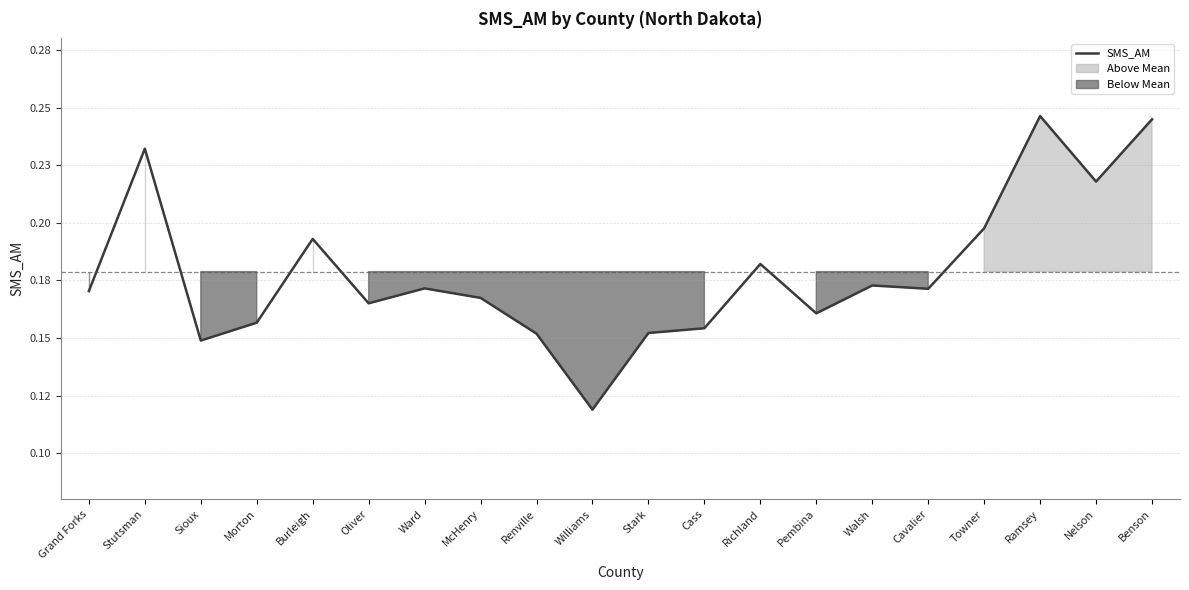

Rank the categories by value from highest to lowest.

Ramsey, Benson, Stutsman, Nelson, Towner, Burleigh, Richland, Walsh, Ward, Cavalier, Grand Forks, McHenry, Oliver, Pembina, Morton, Cass, Stark, Renville, Sioux, Williams